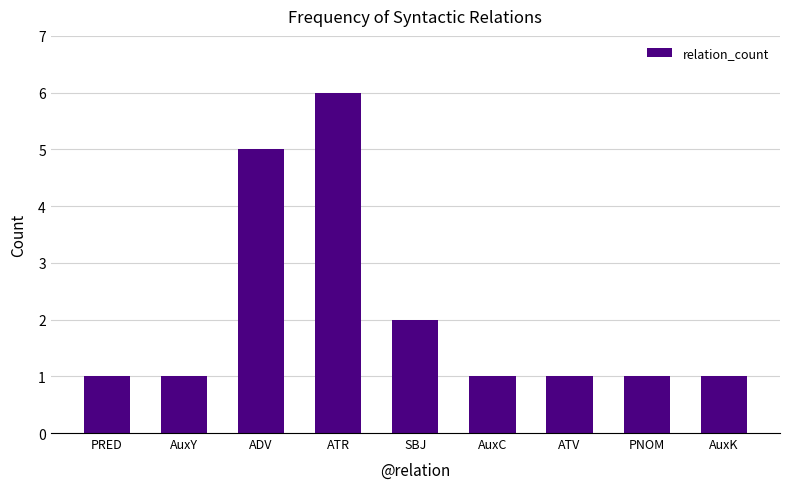

How many bars are there in total?

9